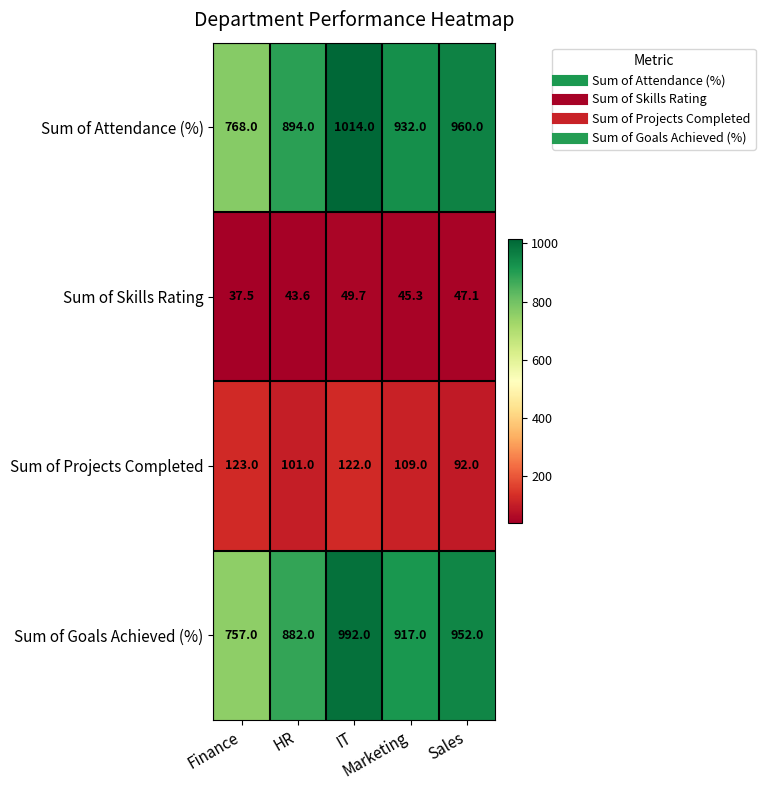

Which series has the widest spread of values?

Sum of Attendance (%)